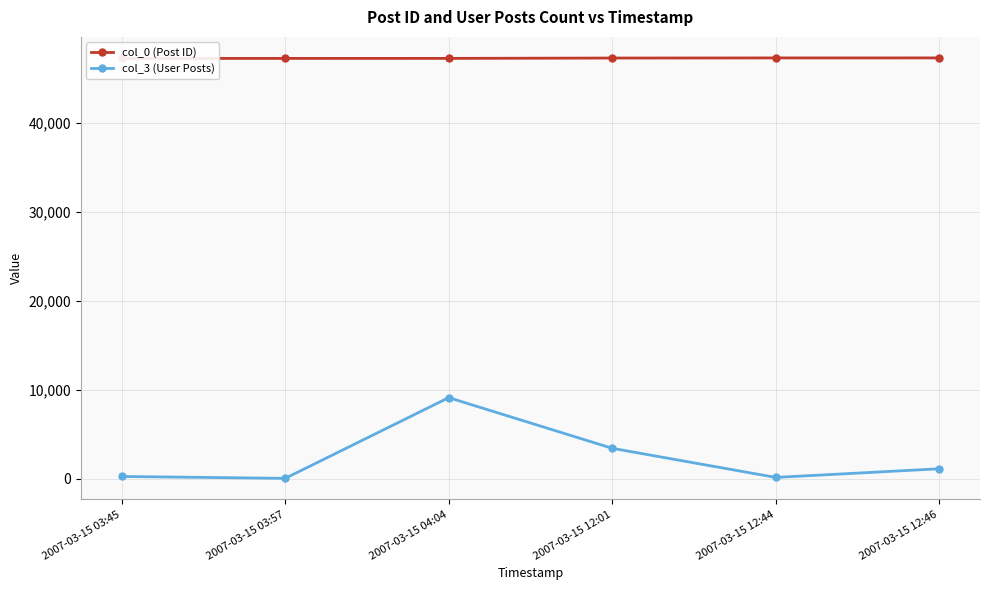

Which category has the lowest value across all series?

2007-03-15 03:57